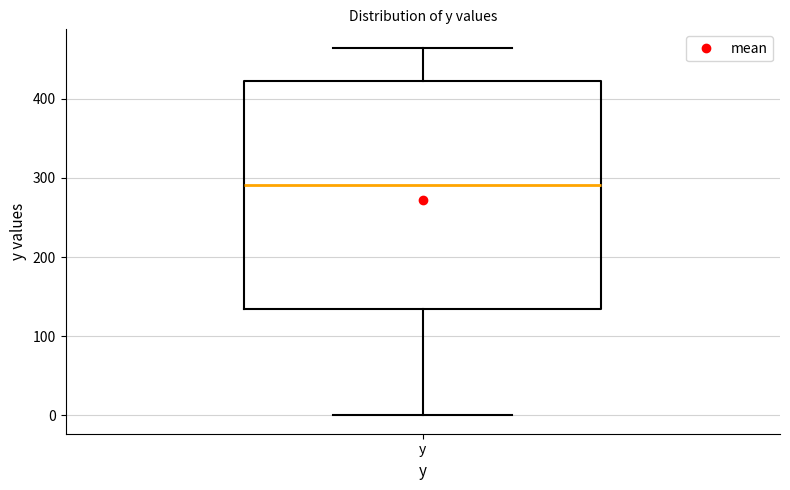

Transcribe this box plot: give where the median line is, the range the box spans, and where the two whiskers end, as read against the y-axis. The values are not printed on the chart, so give them approximately, as read against the axis.

median 290, box 130 to 420, whiskers 0 to 460